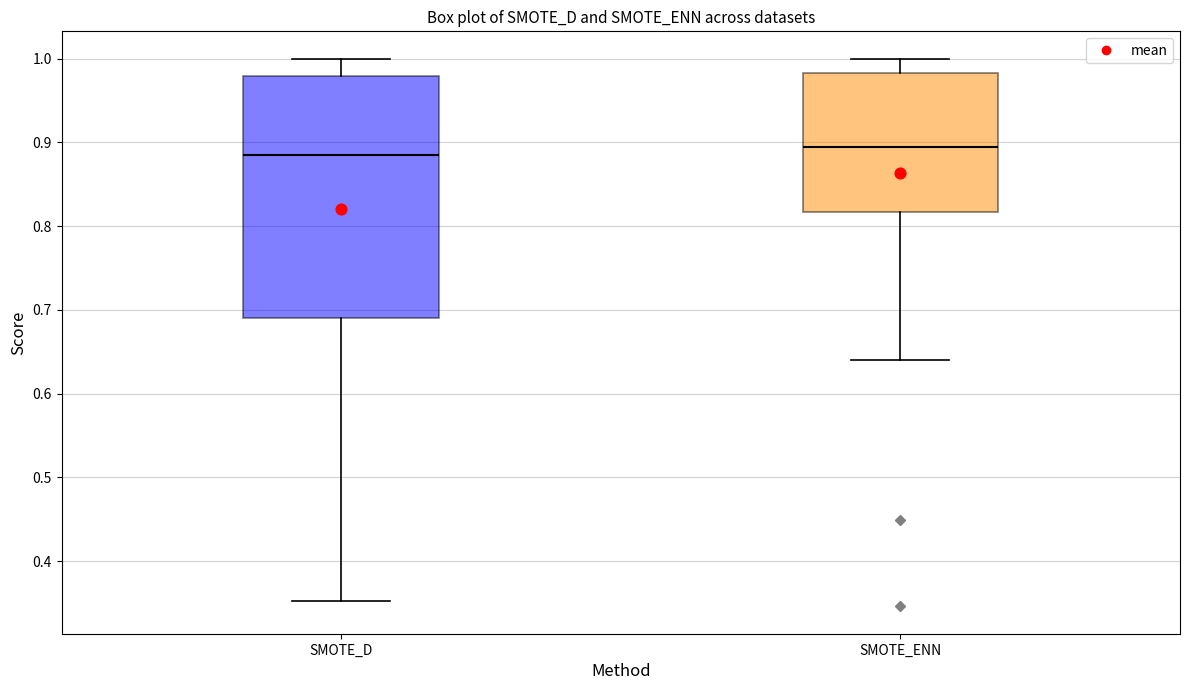

Where is the lower edge of the box for SMOTE_ENN on the y-axis? The values are not printed on the chart, so give them approximately, as read against the axis.

0.82